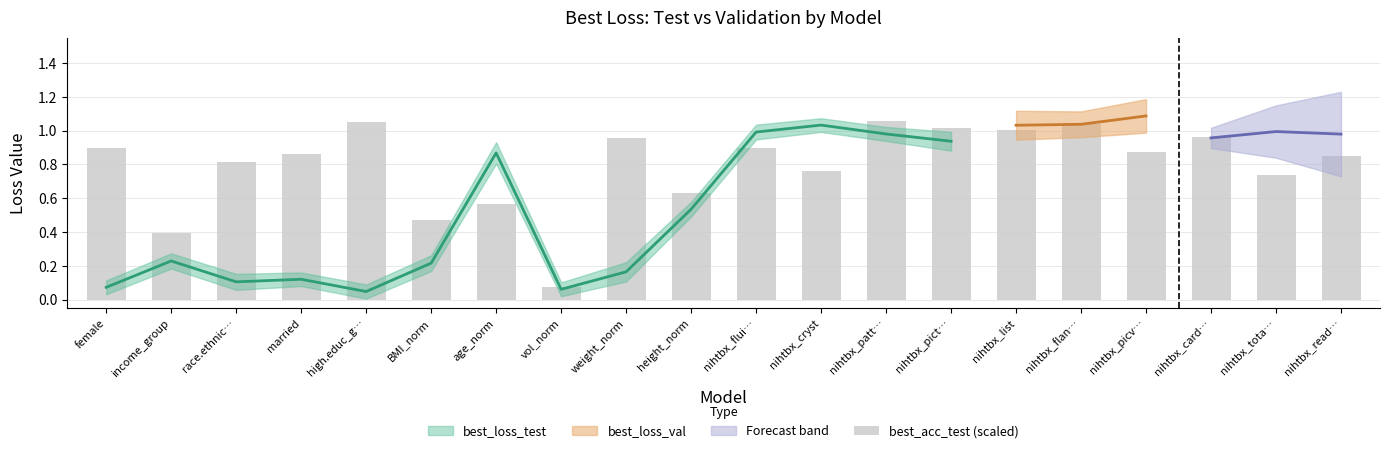

Does the chart contain any negative values?

No